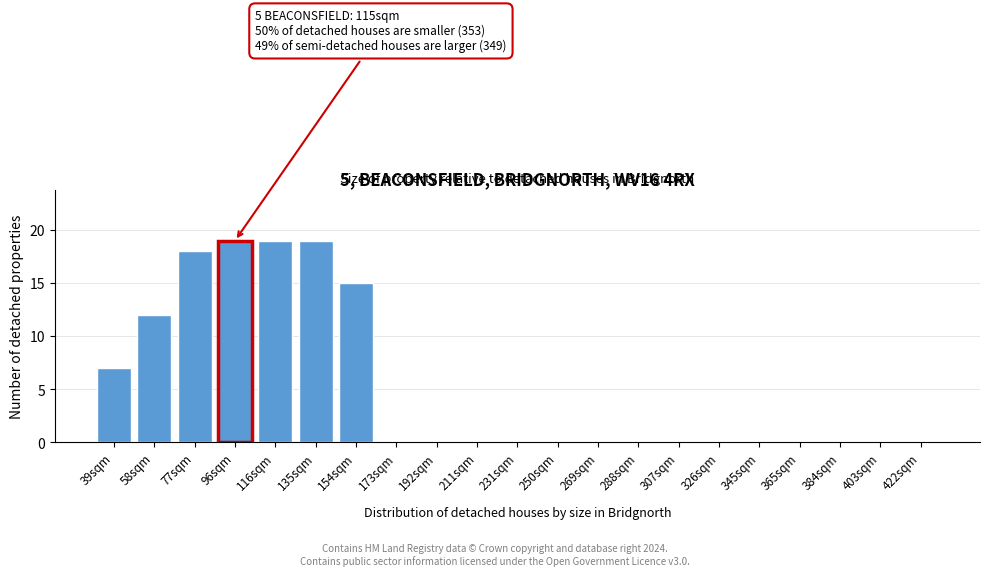

Reading left to right, what are all the values shown in this chart?

39sqm=7	58sqm=12	77sqm=18	96sqm=19	116sqm=19	135sqm=19	154sqm=15	173sqm=0	192sqm=0	211sqm=0	231sqm=0	250sqm=0	269sqm=0	288sqm=0	307sqm=0	326sqm=0	345sqm=0	365sqm=0	384sqm=0	403sqm=0	422sqm=0